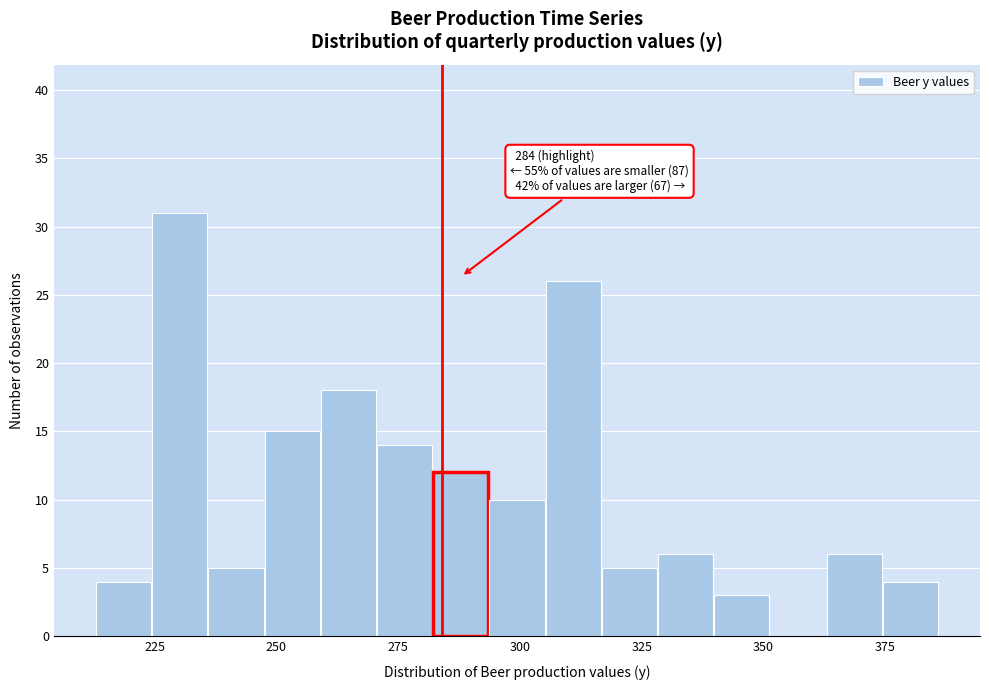

Read against the x-axis, roughly where is the centre of the tallest bar?

230